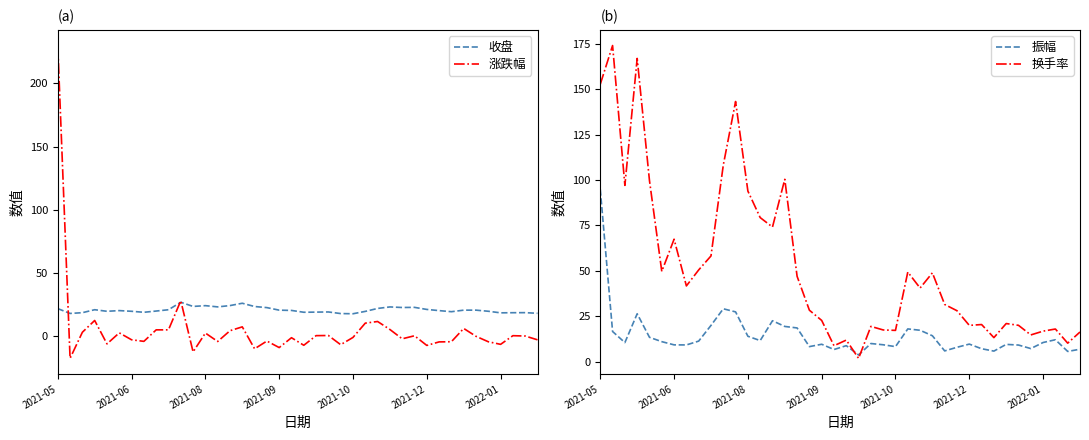

What is the minimum value for 收盘?

17.9